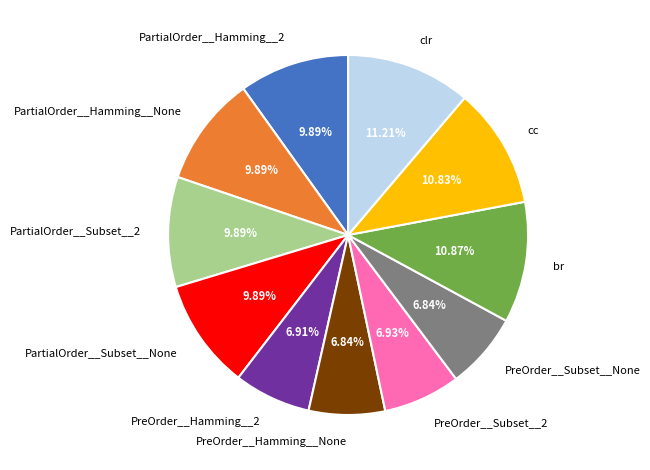

What percentage is the clr slice, to the nearest percent?

11%